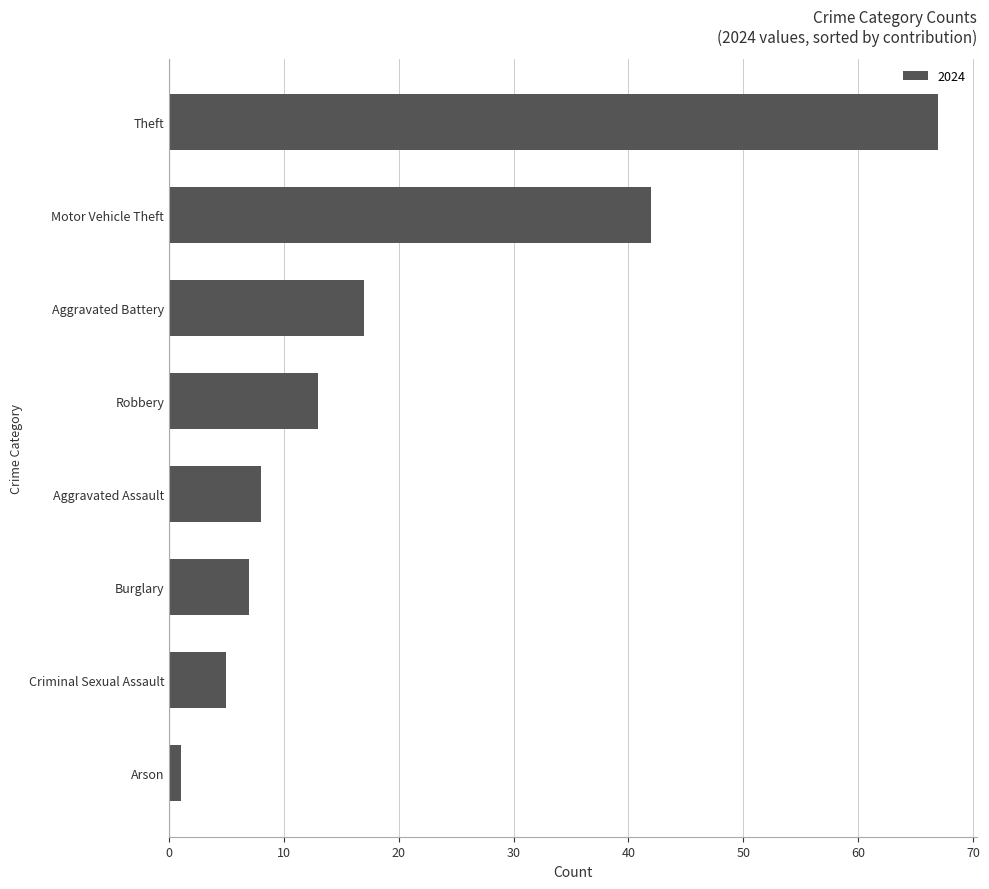

What is the ratio of the value at Theft to the value at Criminal Sexual Assault?

13.4